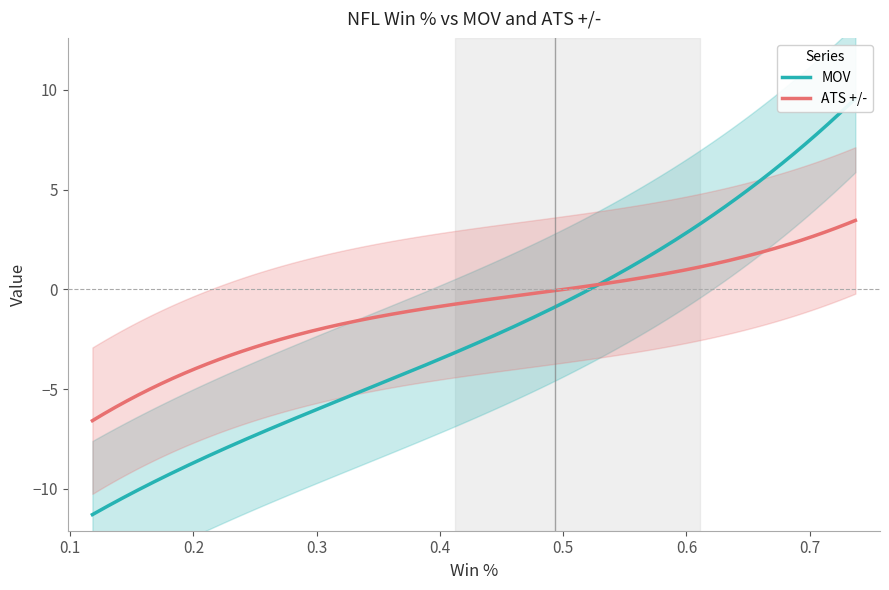

True or false: ATS +/- and MOV intersect in this chart.

True